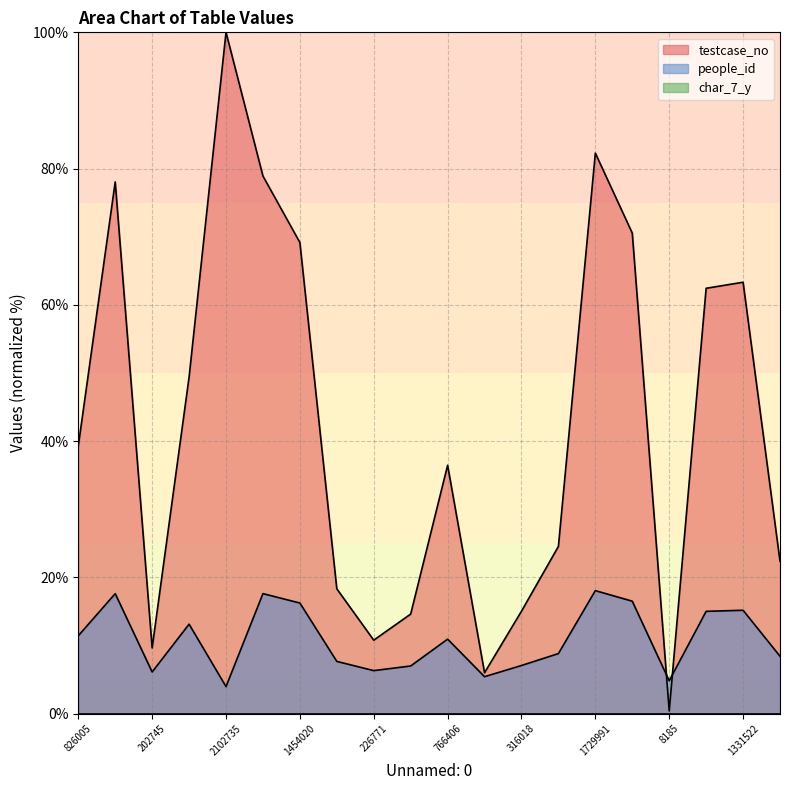

How many series are shown in this chart?

3